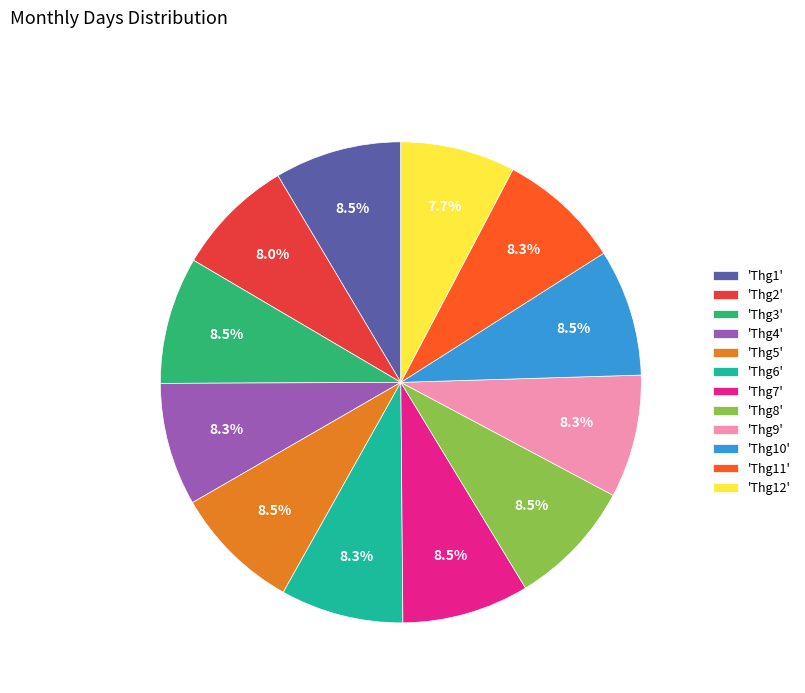

How many slices are in this pie chart?

12